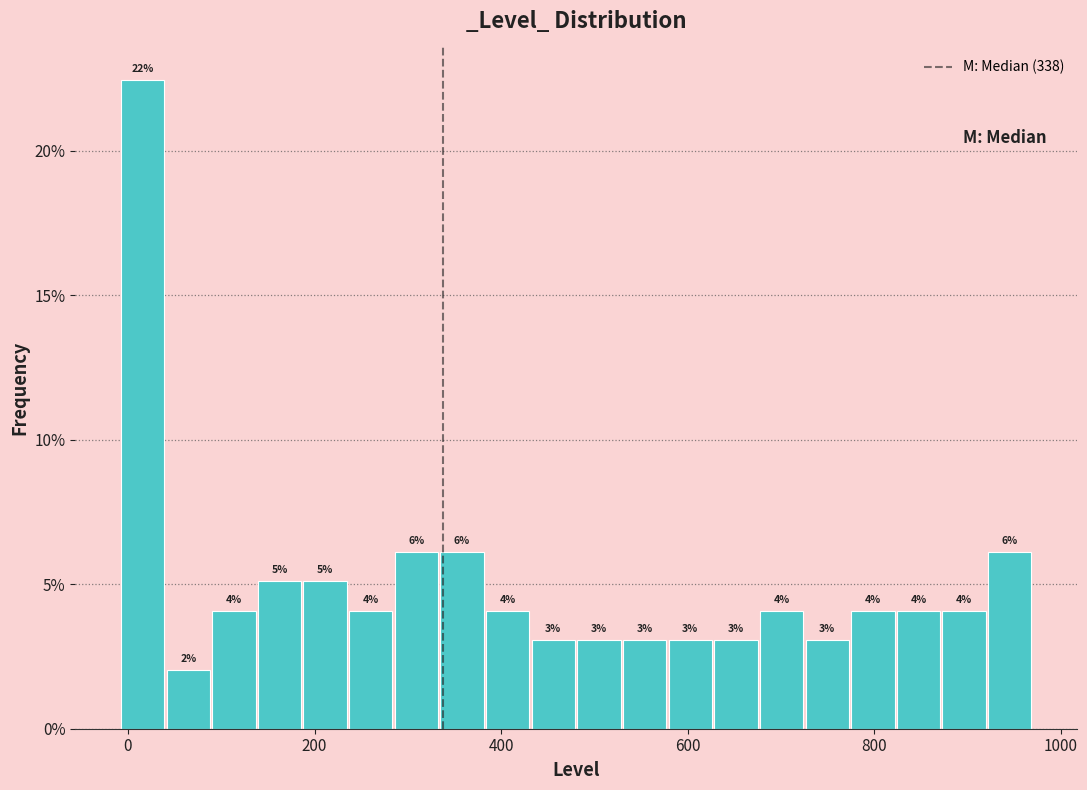

Around what value on the x-axis is the tallest bar? Give the approximate position of its centre, as read against the axis.

20